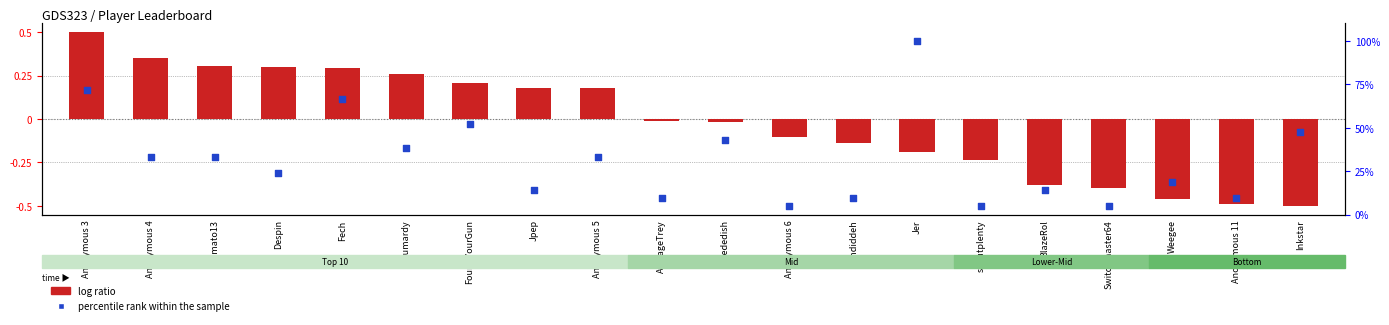

What are all the series names shown in the legend?

log ratio, percentile rank within the sample